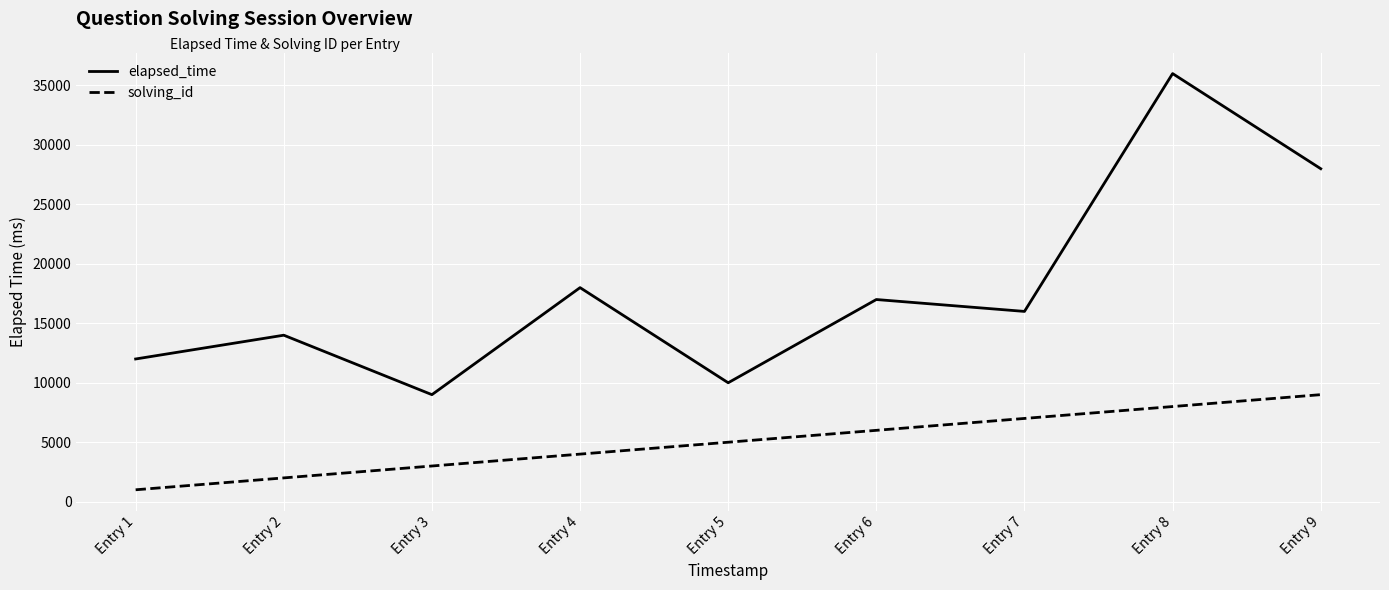

At which category does the chart reach its peak across all series?

Entry 8